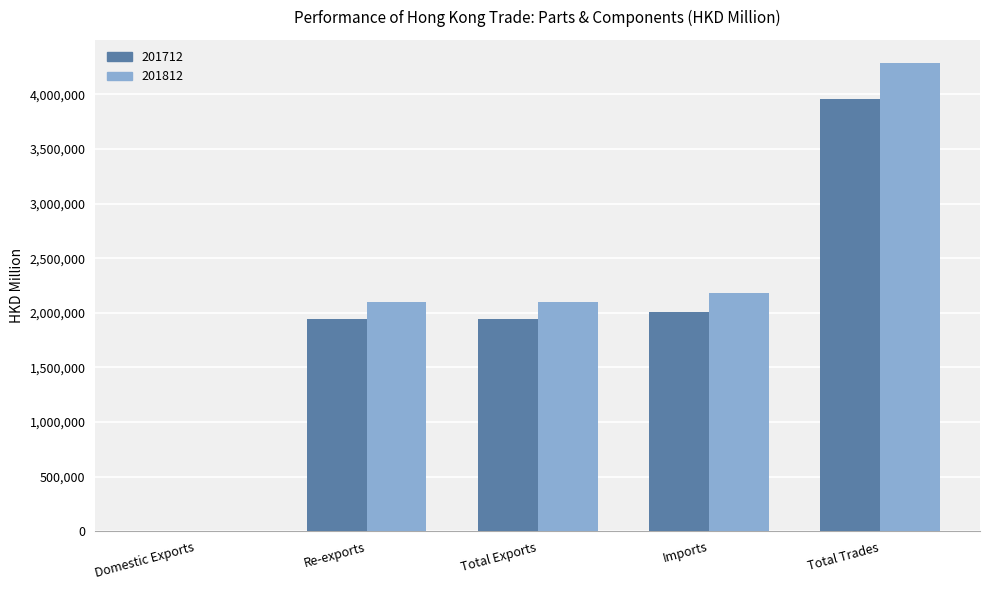

Between Total Exports and Imports, which series saw the biggest shift?

201812